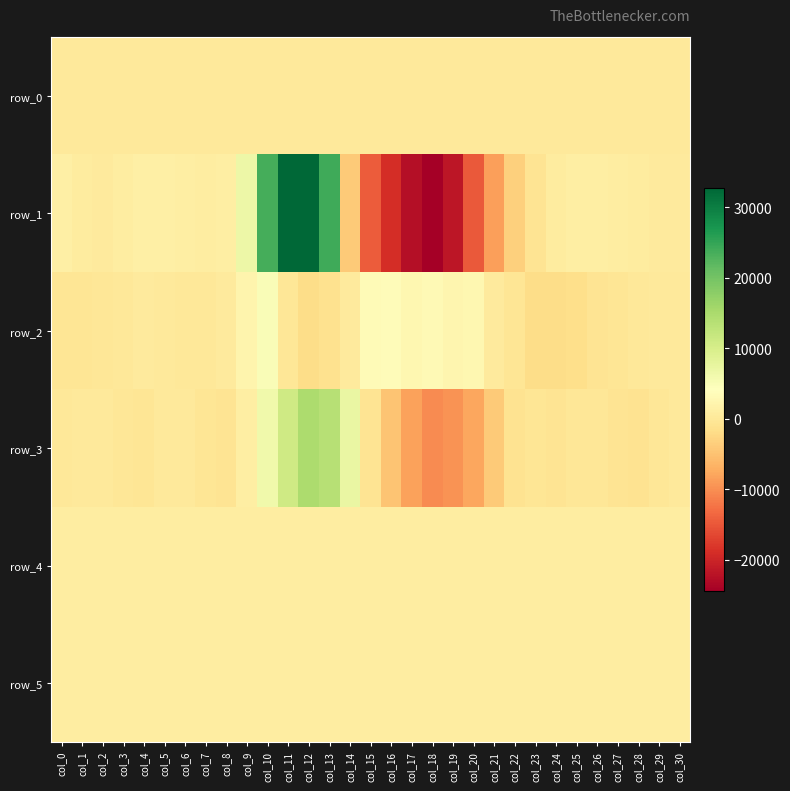

The row_4 series shows 833.0 at col_10. True or false?

True